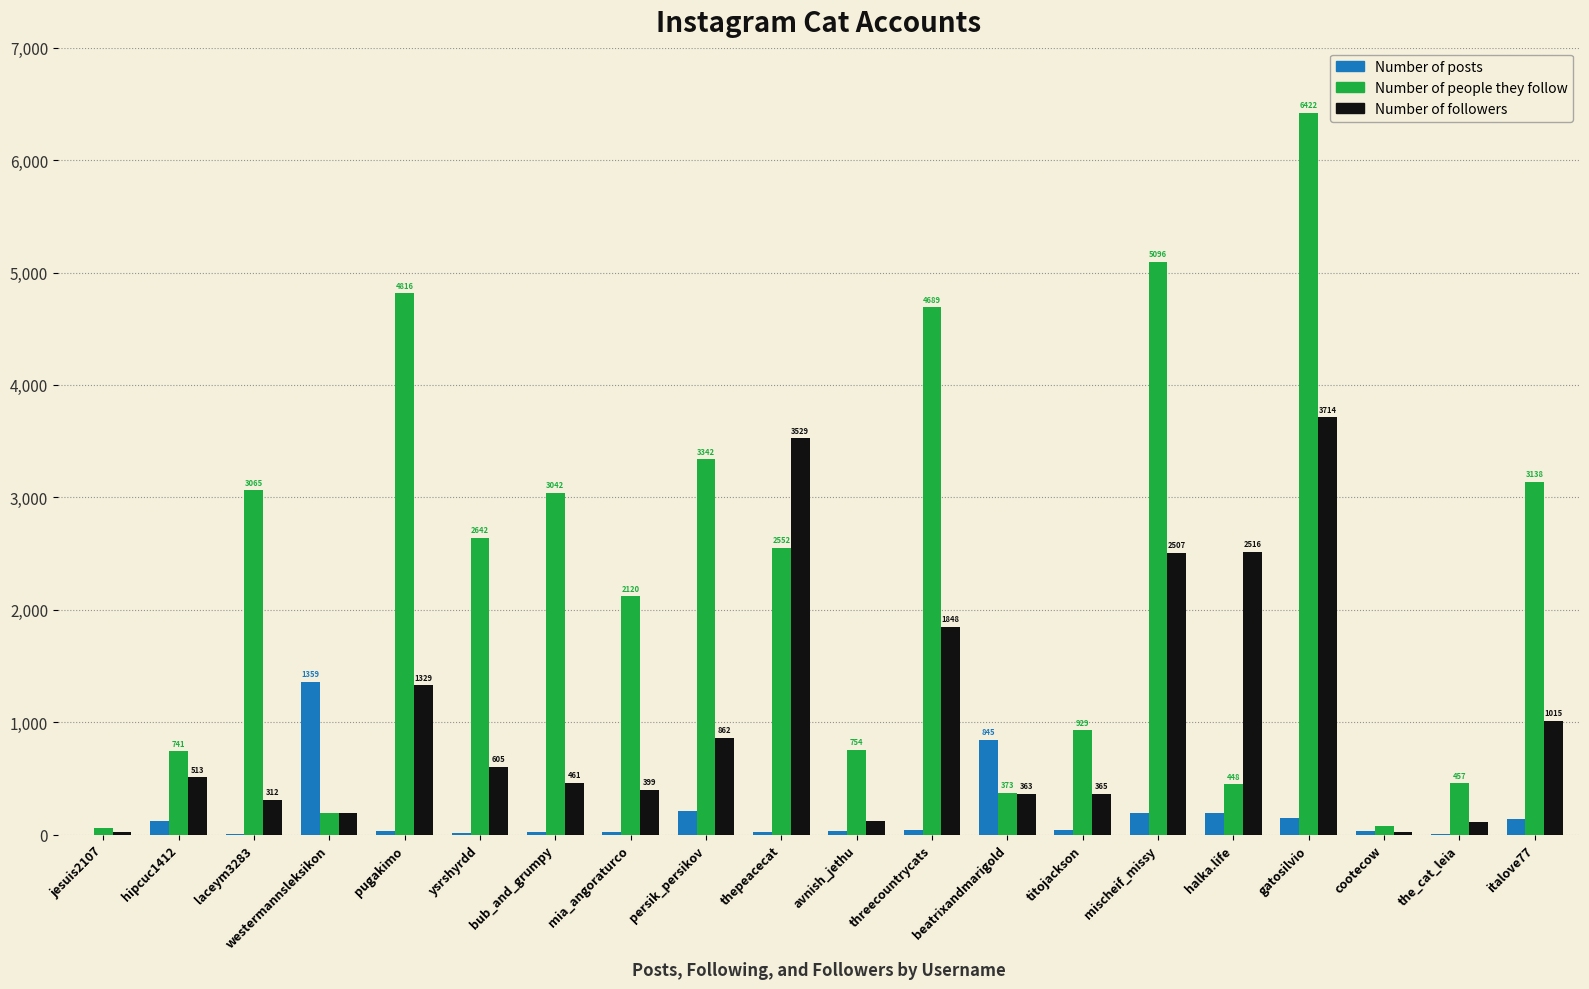

Which series has the widest spread of values?

Number of people they follow